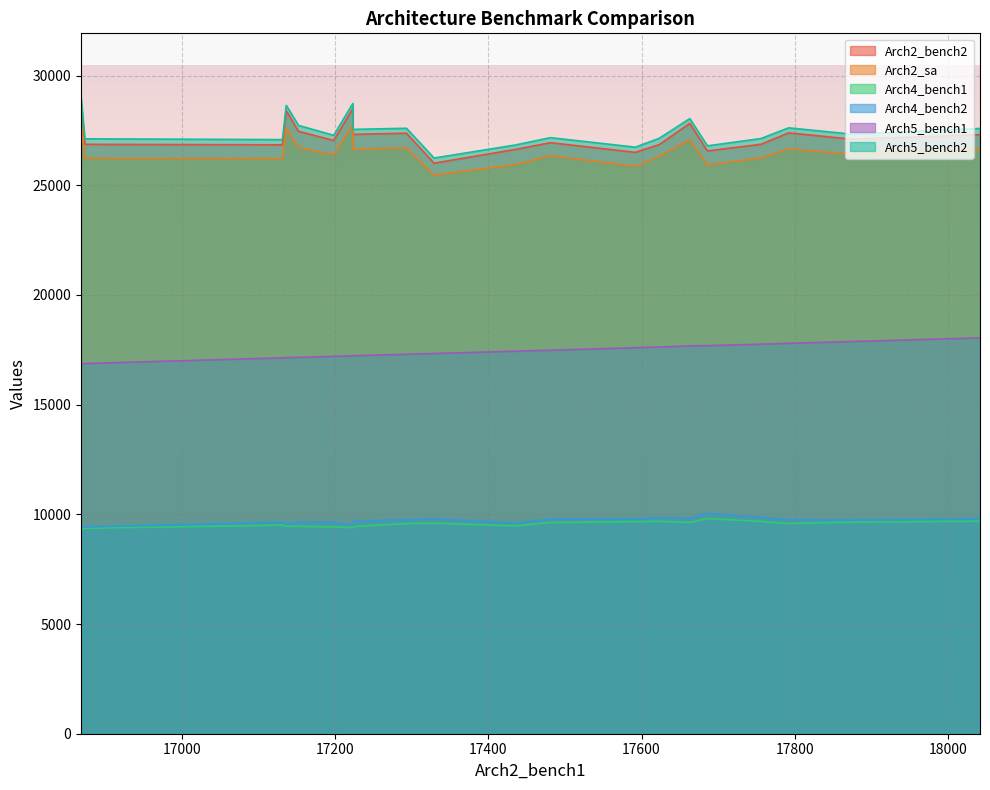

Rank the series by their maximum value, from lowest to highest.

Arch4_bench1, Arch4_bench2, Arch5_bench1, Arch2_sa, Arch2_bench2, Arch5_bench2